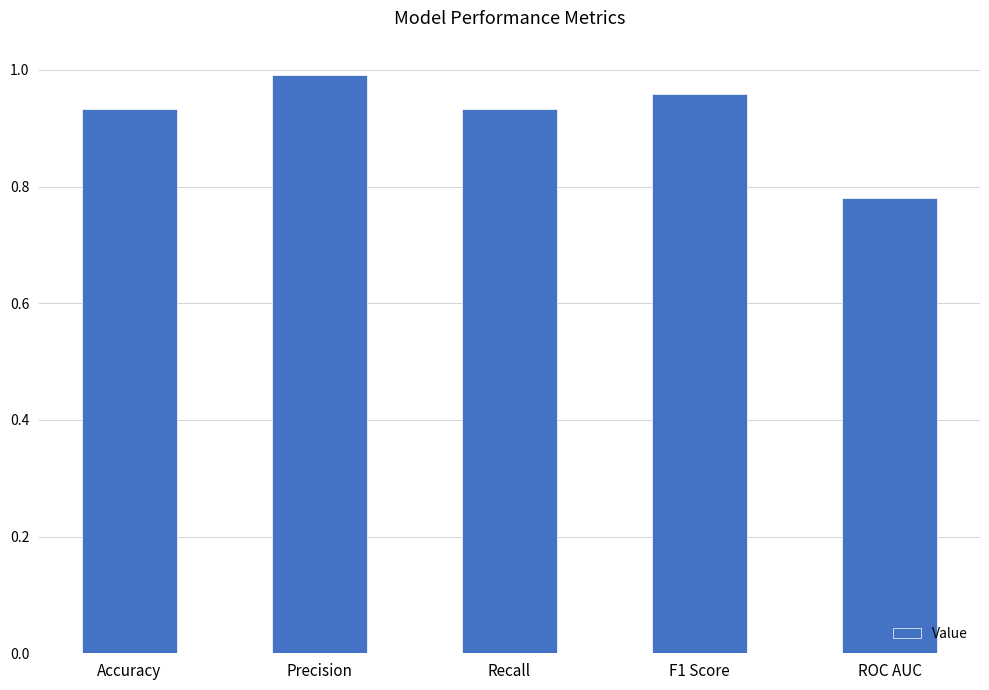

At which category does the chart reach its minimum across all series?

ROC AUC